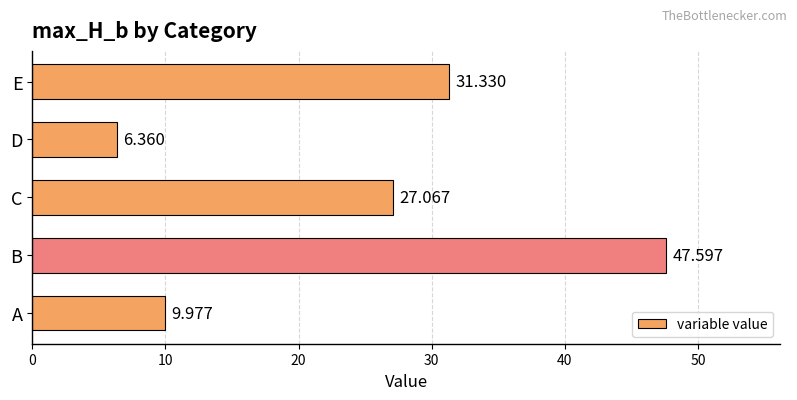

List the labels in order of value, smallest first.

D, A, C, E, B